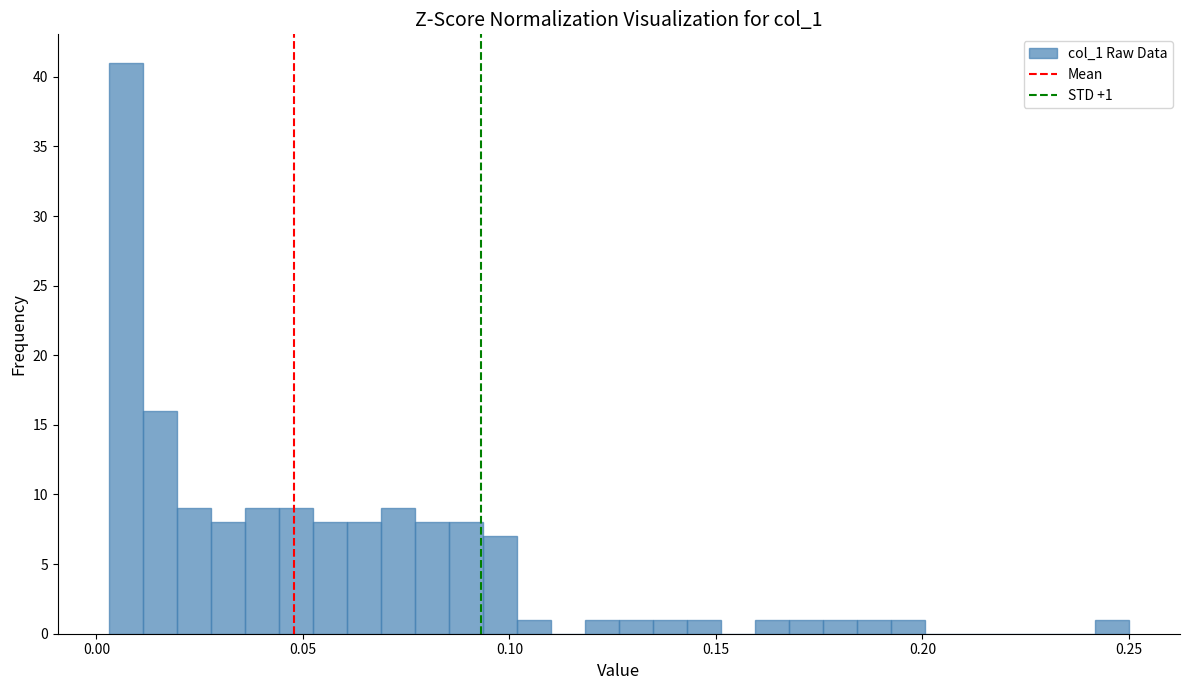

Read against the x-axis, roughly where is the centre of the tallest bar?

0.005